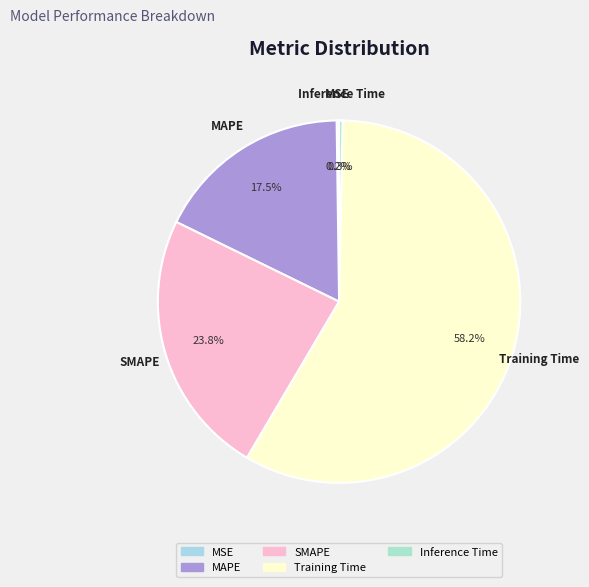

Do Inference Time and SMAPE together represent more than half of the pie?

No